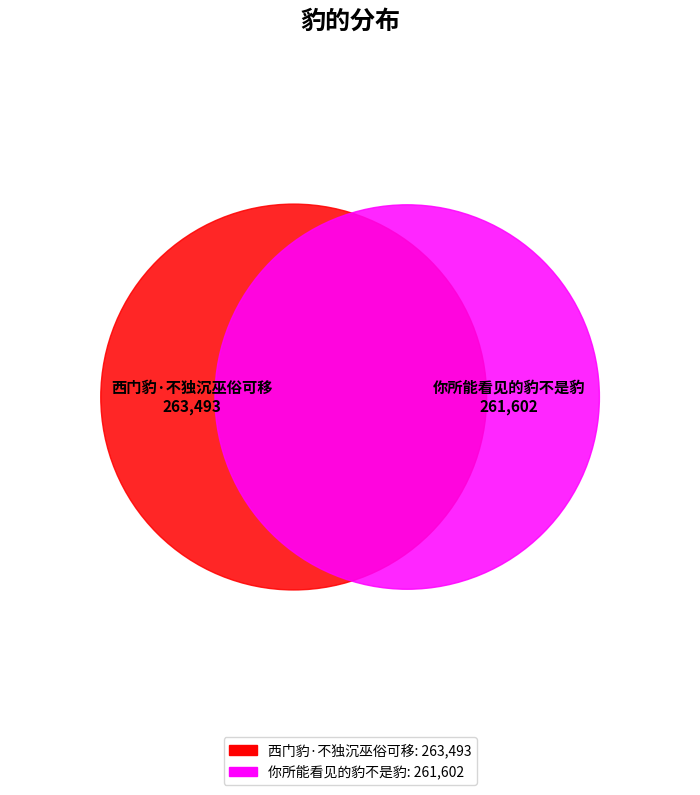

To the nearest percent, what portion does 你所能看见的豹不是豹 represent?

50%